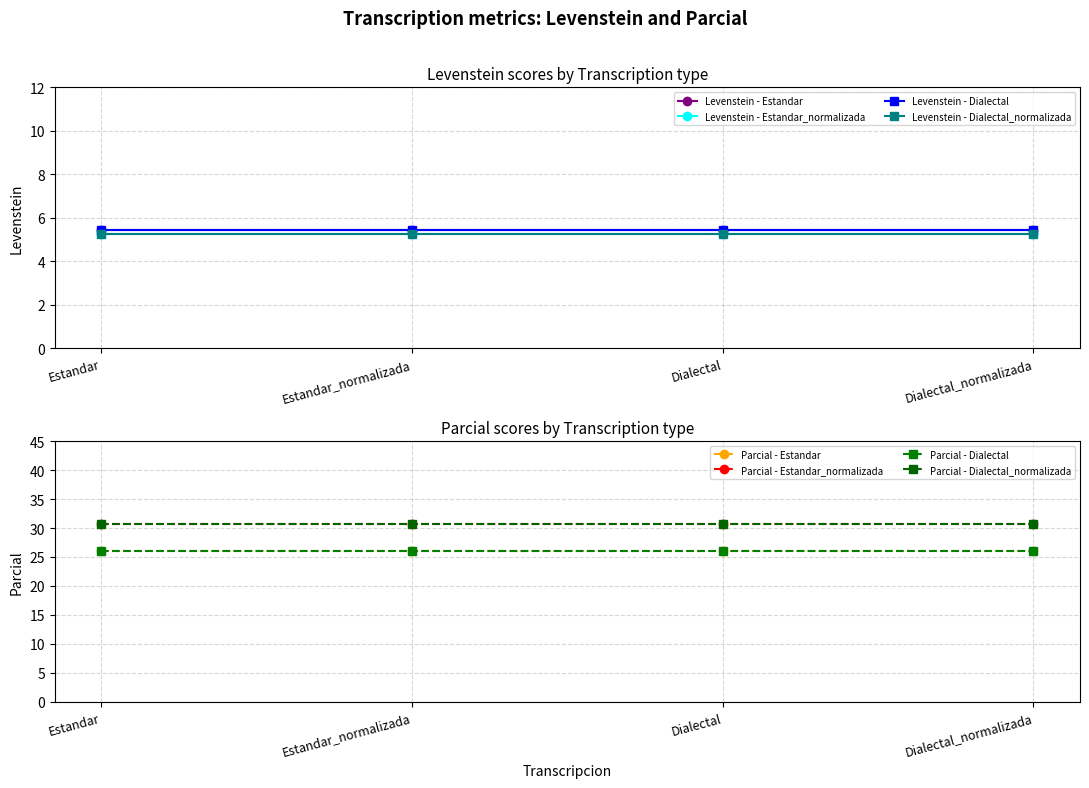

True or false: Parcial has a value of 39.6 at Dialectal.

False